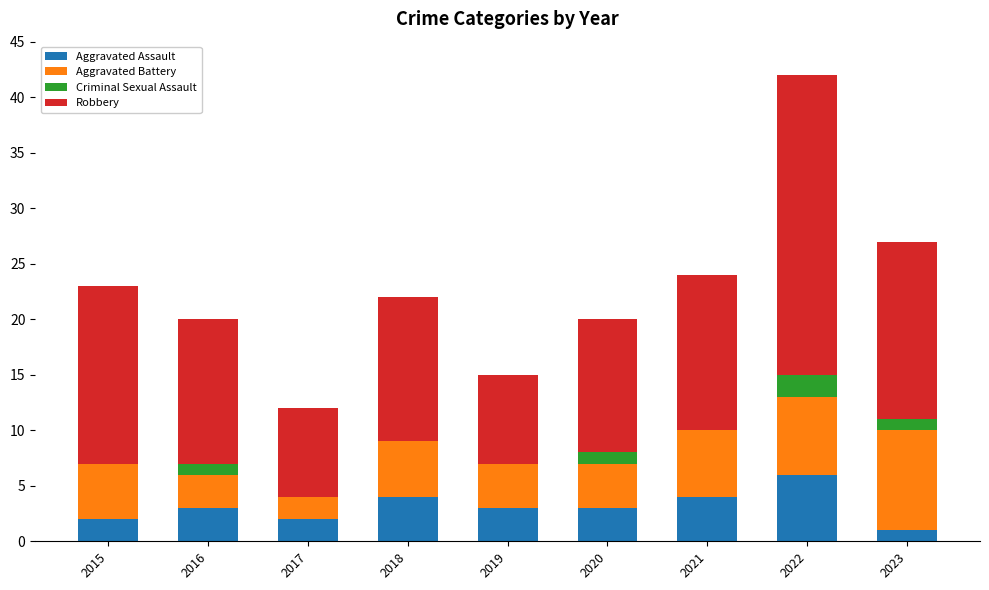

What is the total value across all series at 2022?

42